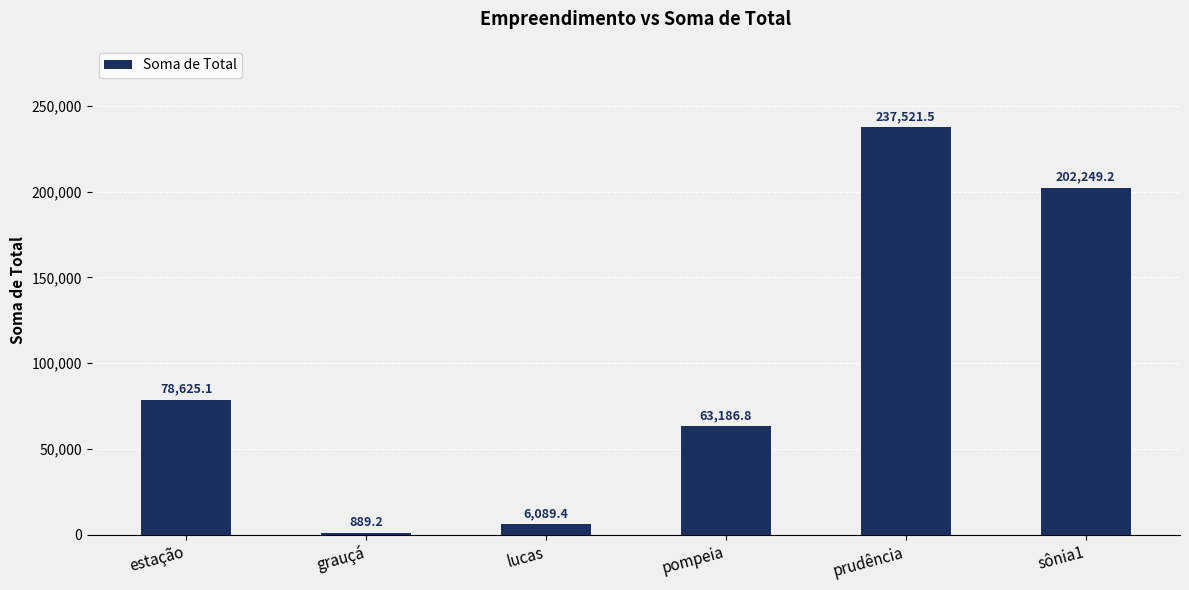

What is the label of the 2nd bar from the right?

prudência